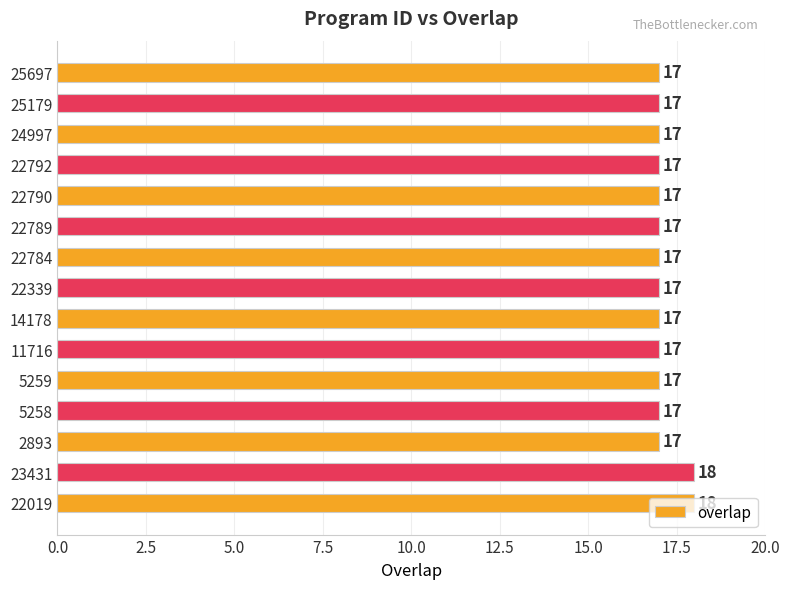

The value at 25697 is 4. True or false?

False